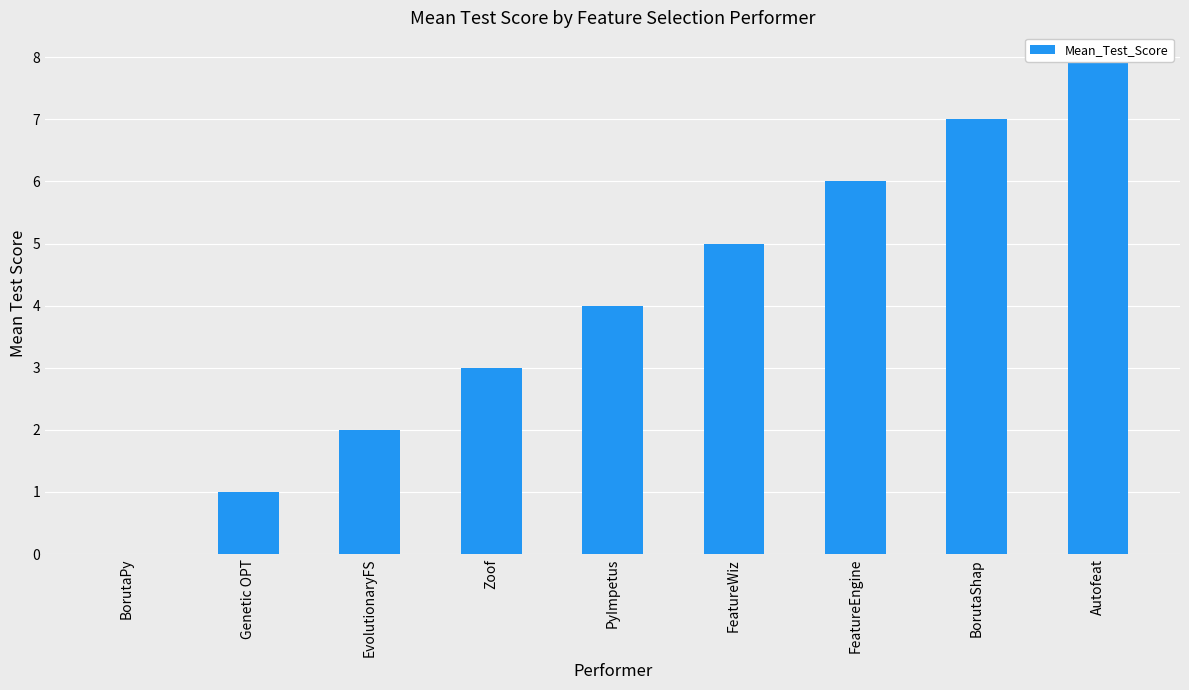

True or false: the data shows 2 at EvolutionaryFS.

True